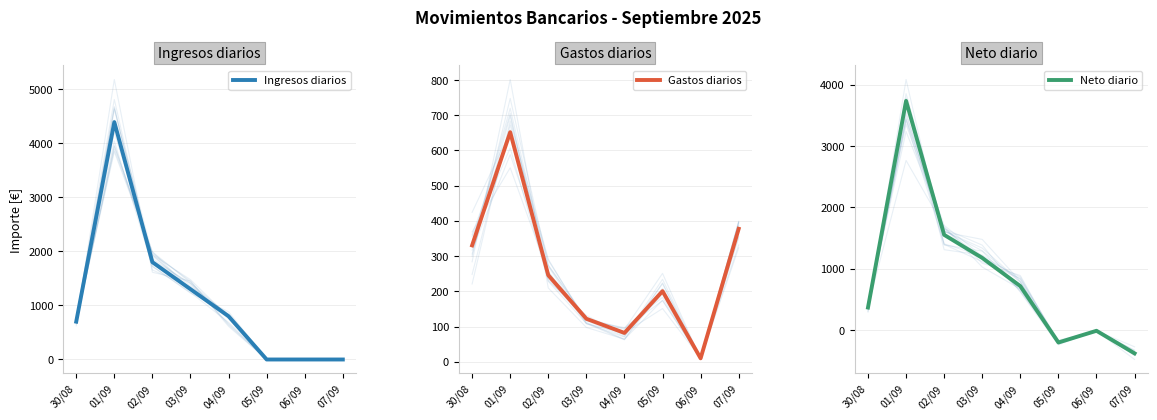

How many intersections are there between Ingresos diarios and Gastos diarios?

1